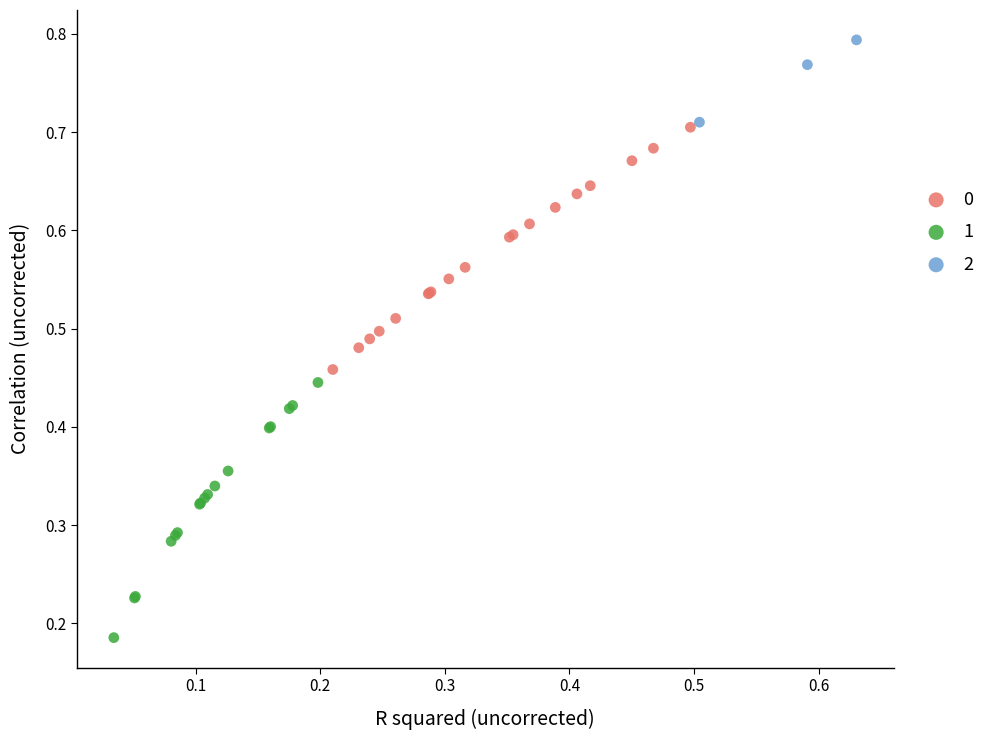

Which series contains the lowest Y value?

1